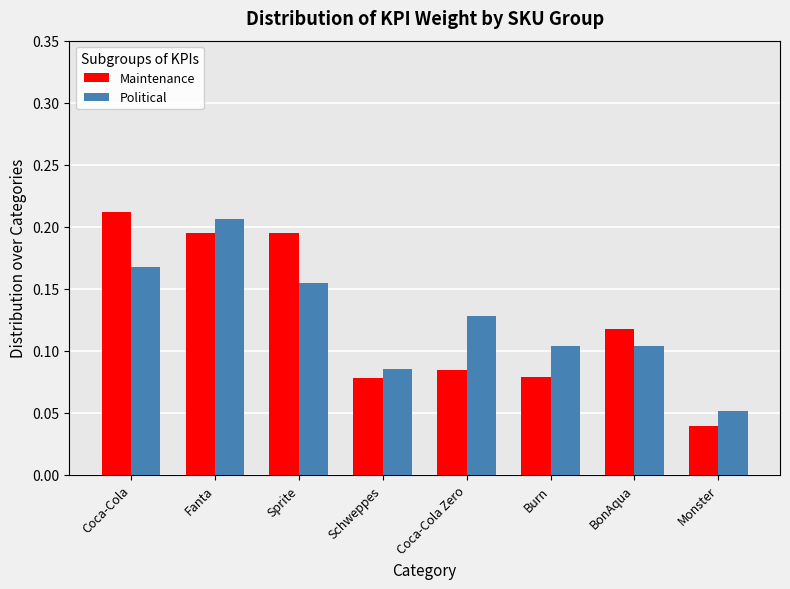

Does the chart contain stacked bars?

No